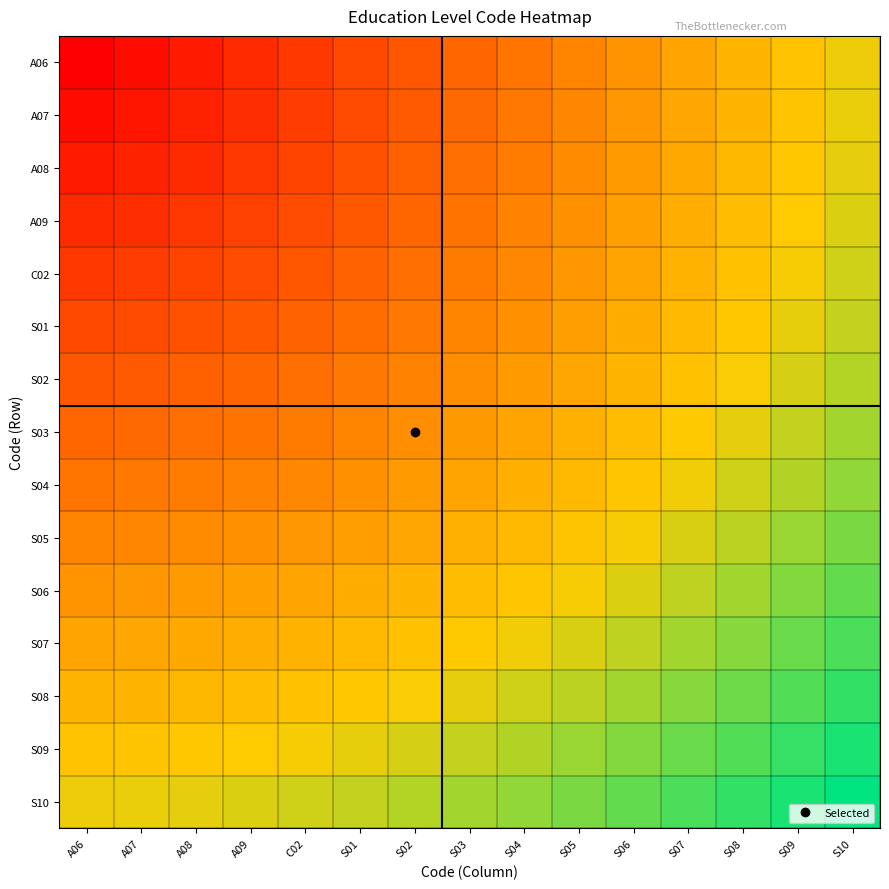

How many data points does each series have?

15